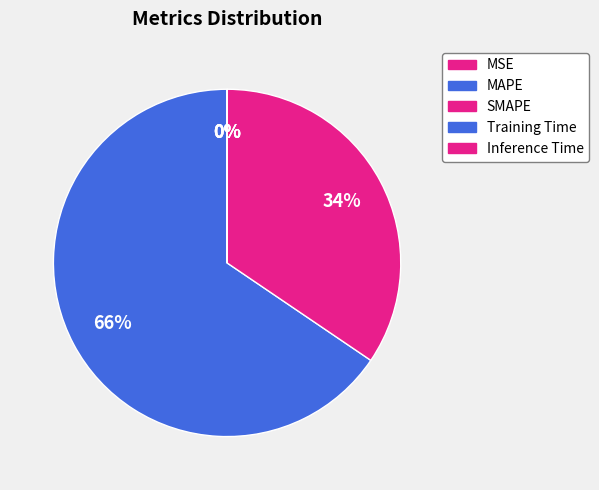

The Training Time slice represents 1% of the pie. True or false?

False